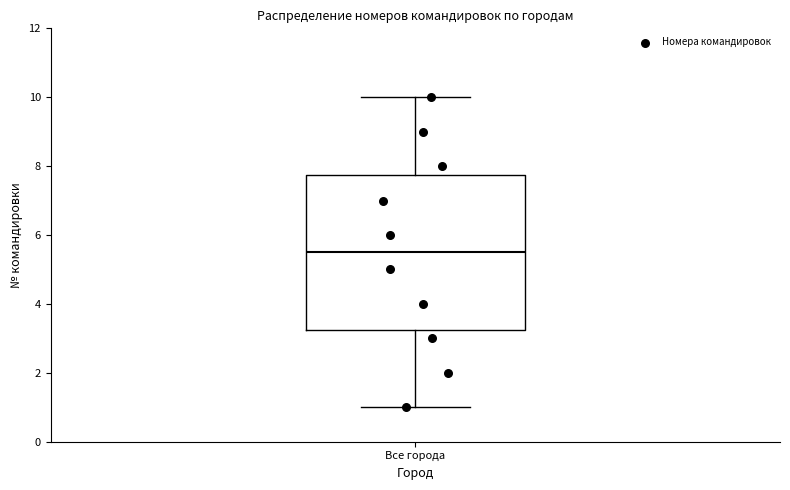

Transcribe this box plot: give where the median line is, the range the box spans, and where the two whiskers end, as read against the y-axis. The values are not printed on the chart, so give them approximately, as read against the axis.

median 5.6, box 3.2 to 7.8, whiskers 1.0 to 10.0